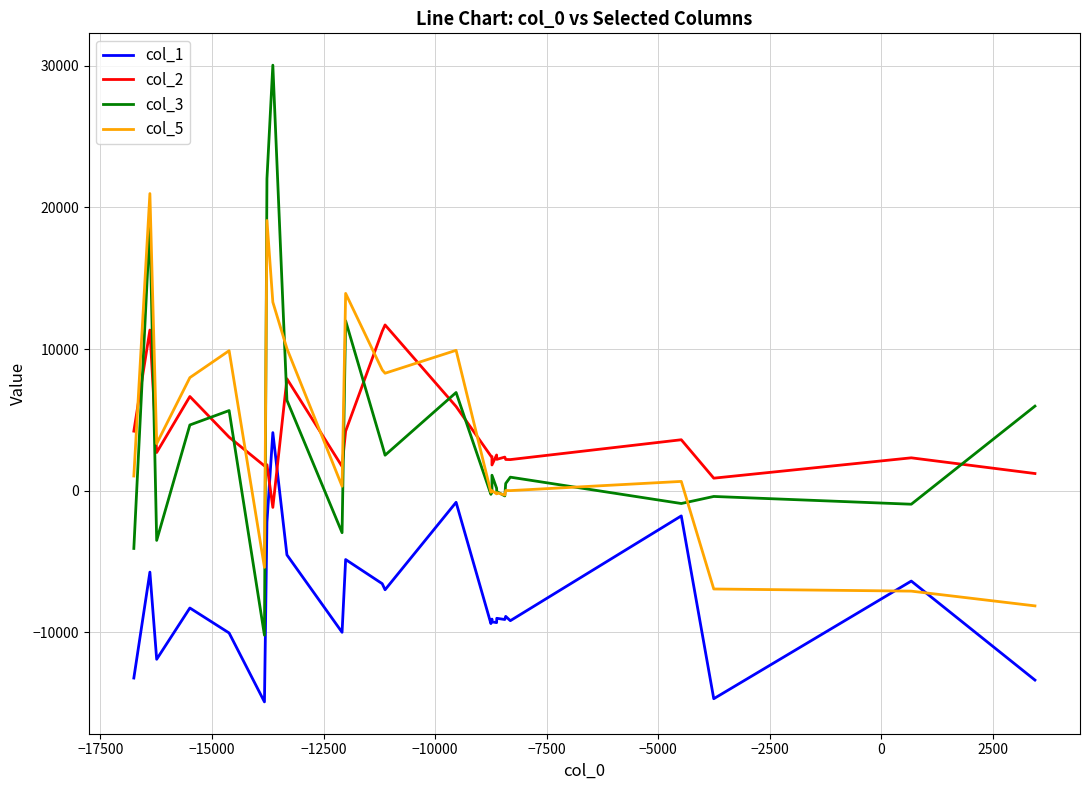

How many intersections are there between col_2 and col_1?

2